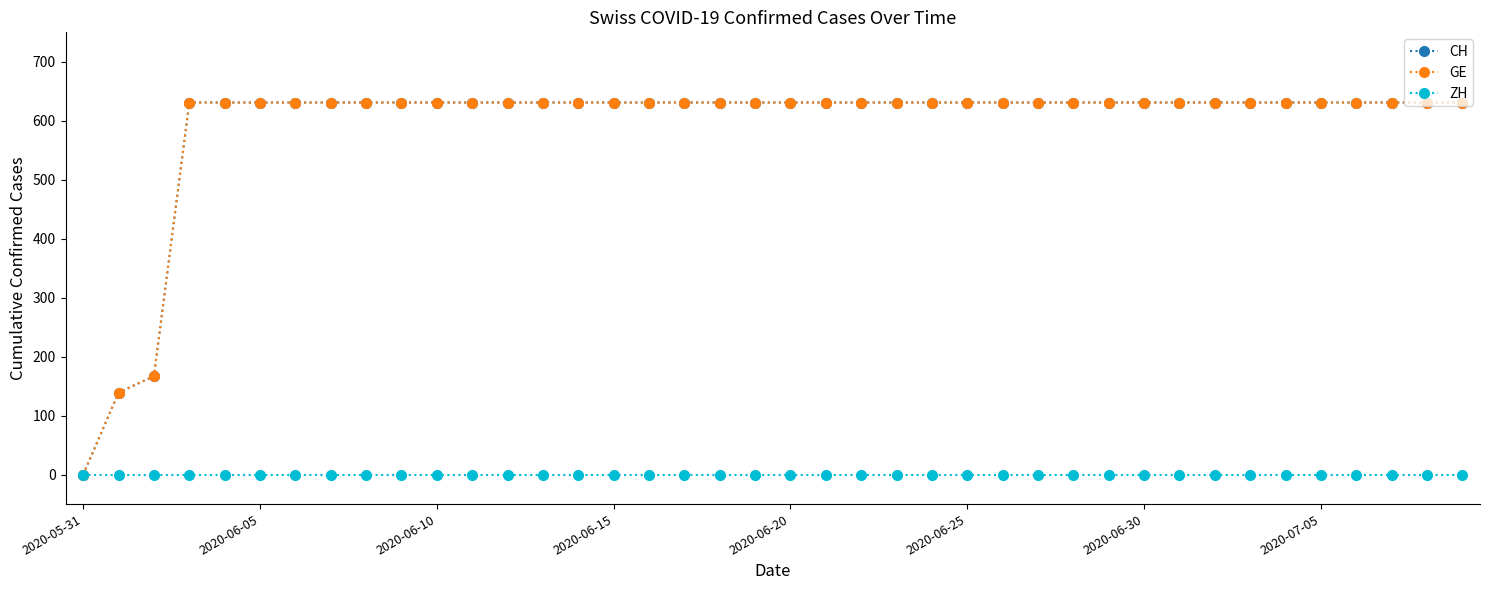

Which category has the lowest value across all series?

2020-05-31